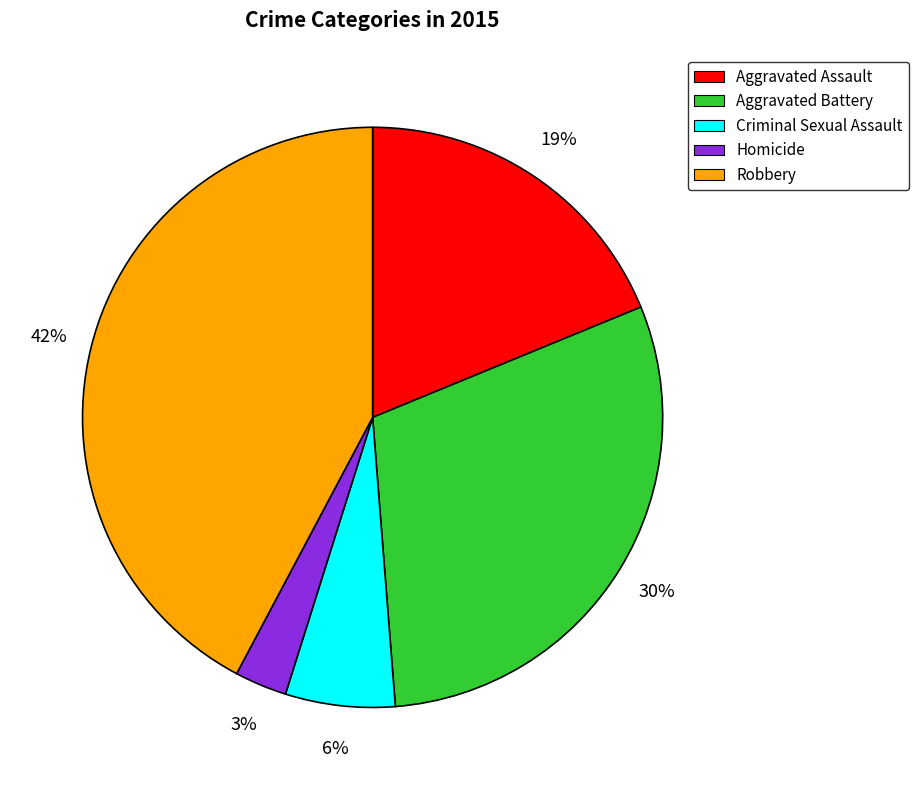

What is the smallest slice in the pie chart?

Homicide